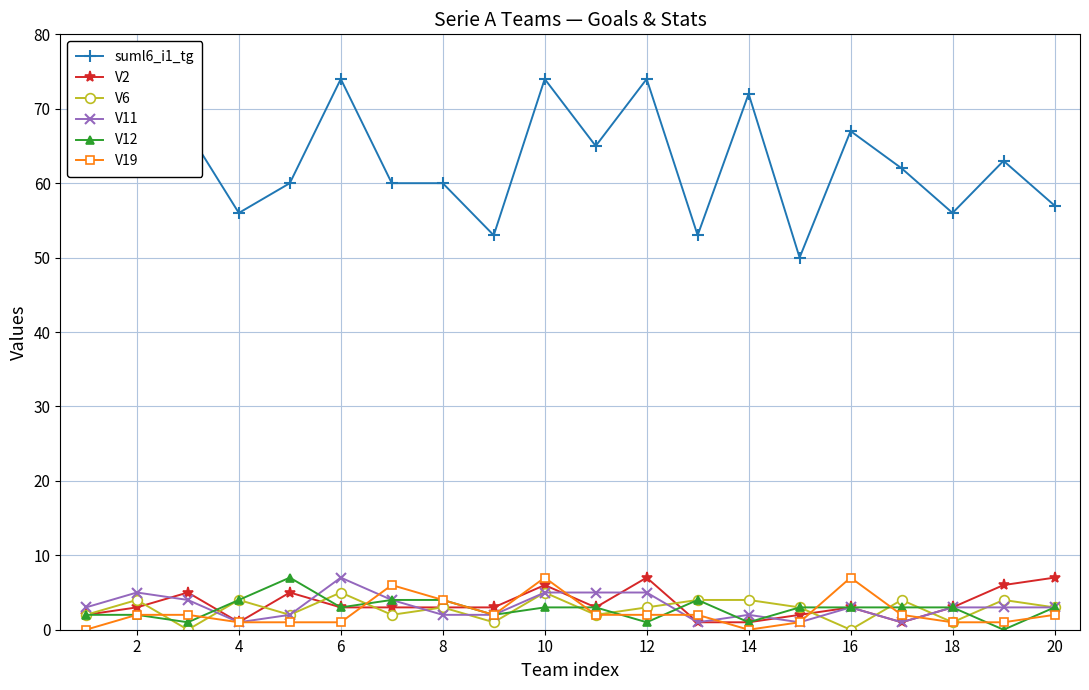

What is the value of the suml6_i1_tg point at the 2nd from the left?

65